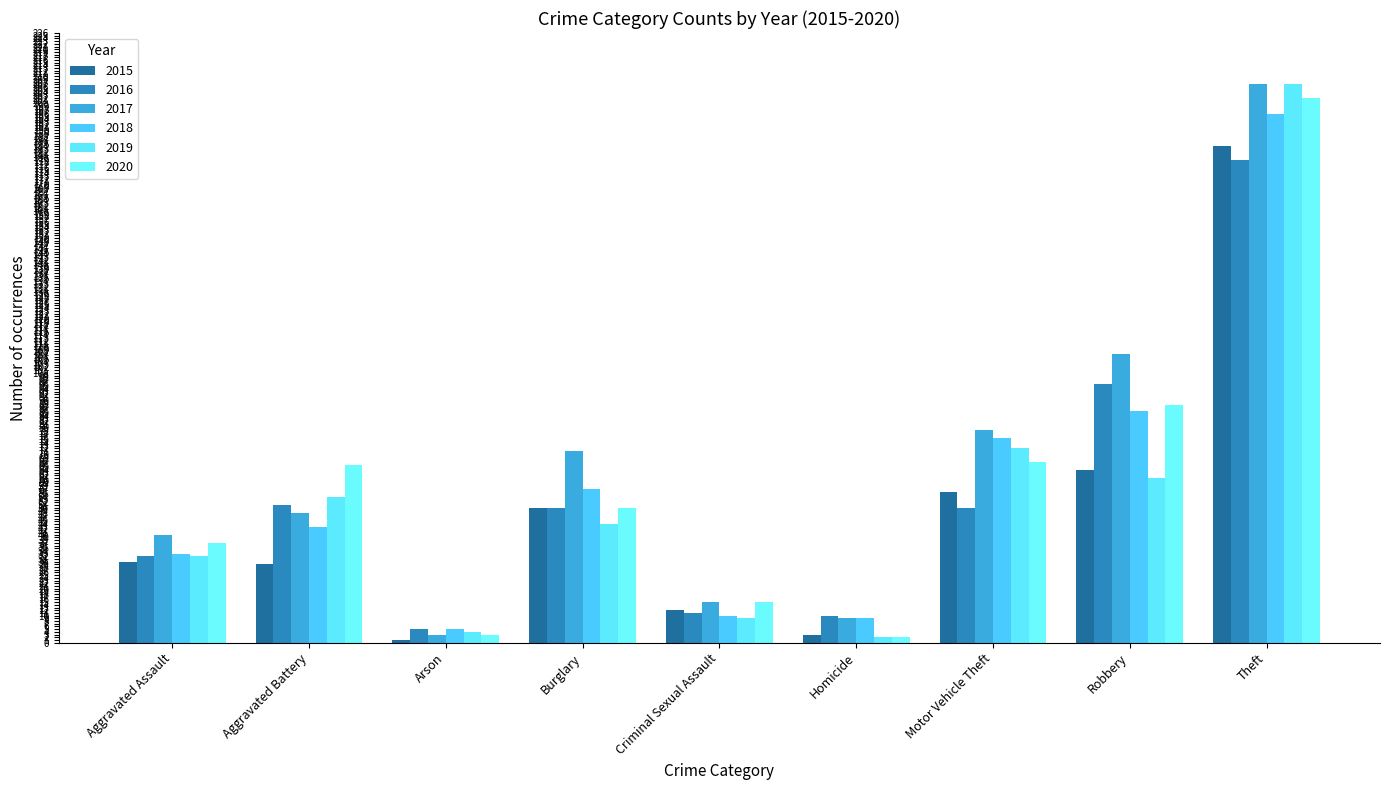

Which series changed the most between Aggravated Assault and Robbery?

2017